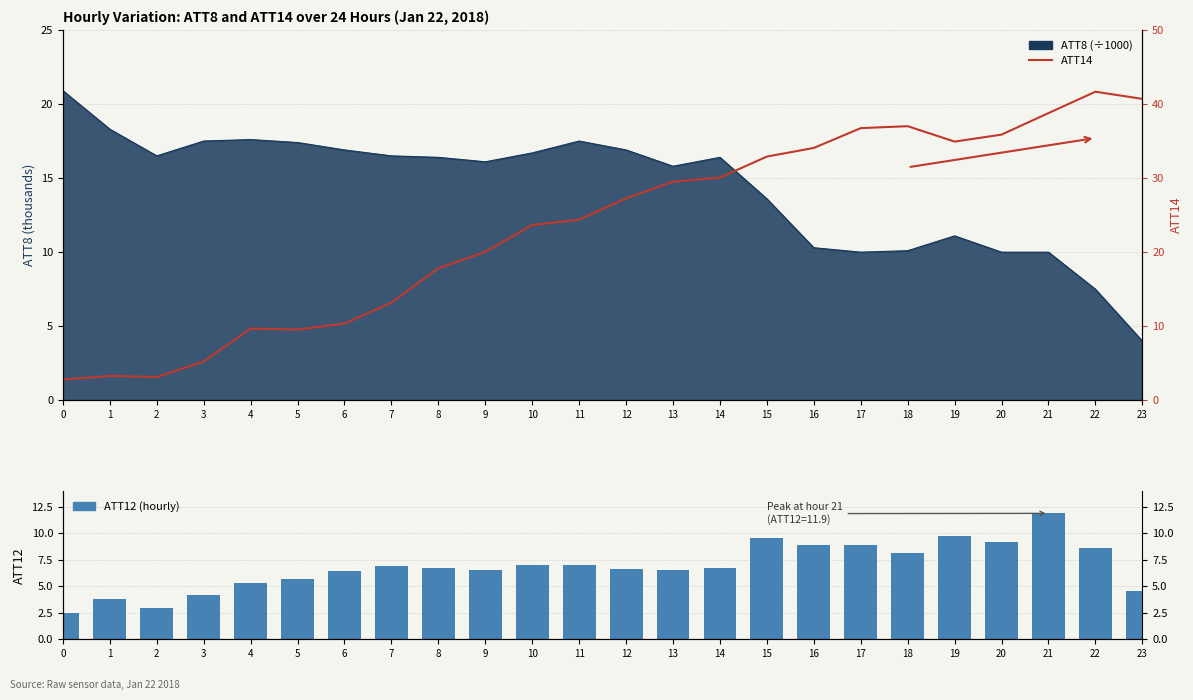

What is the minimum value for ATT14?

2.8